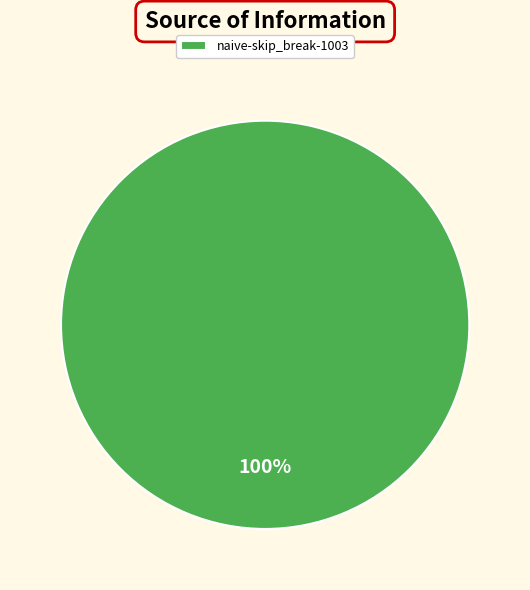

Is there any slice that represents more than half of the pie?

Yes